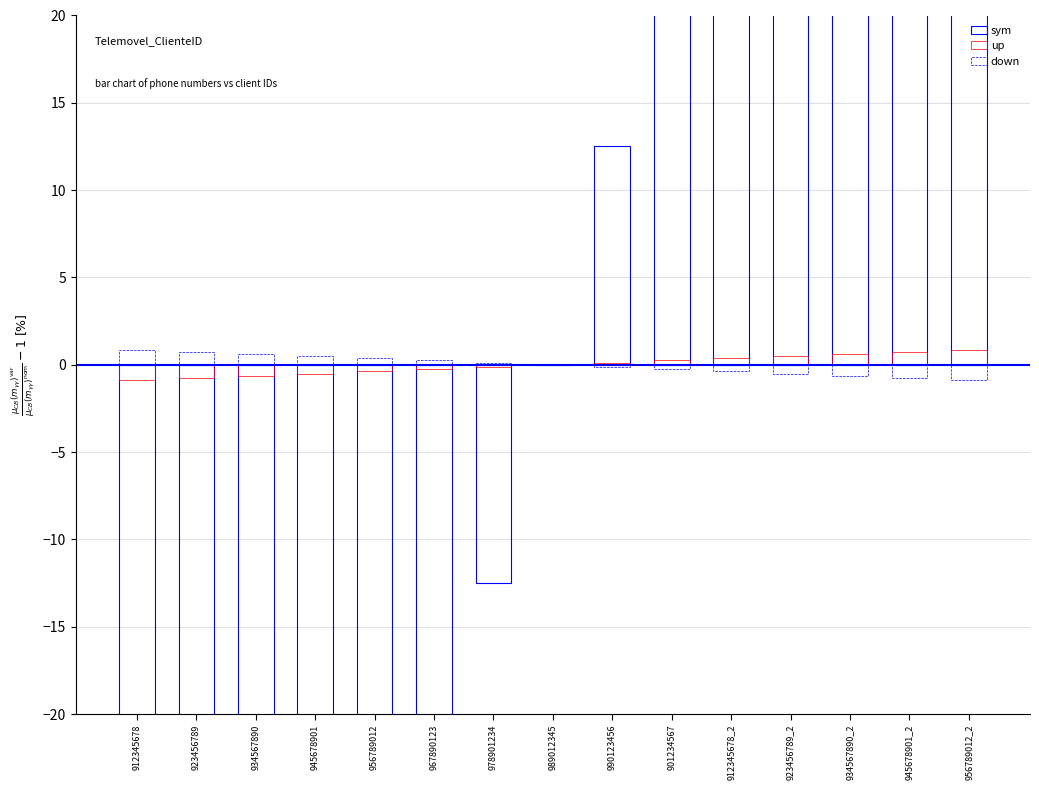

Which series has the largest total across all categories?

sym